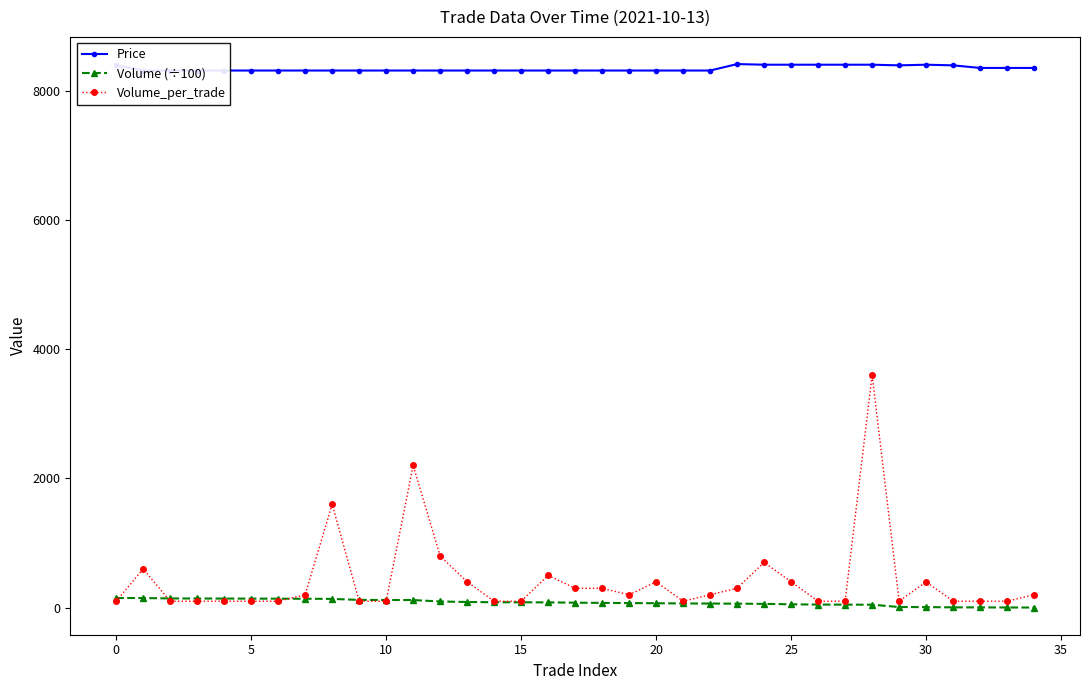

What are all the series names shown in the legend?

Price, Volume (÷100), Volume_per_trade